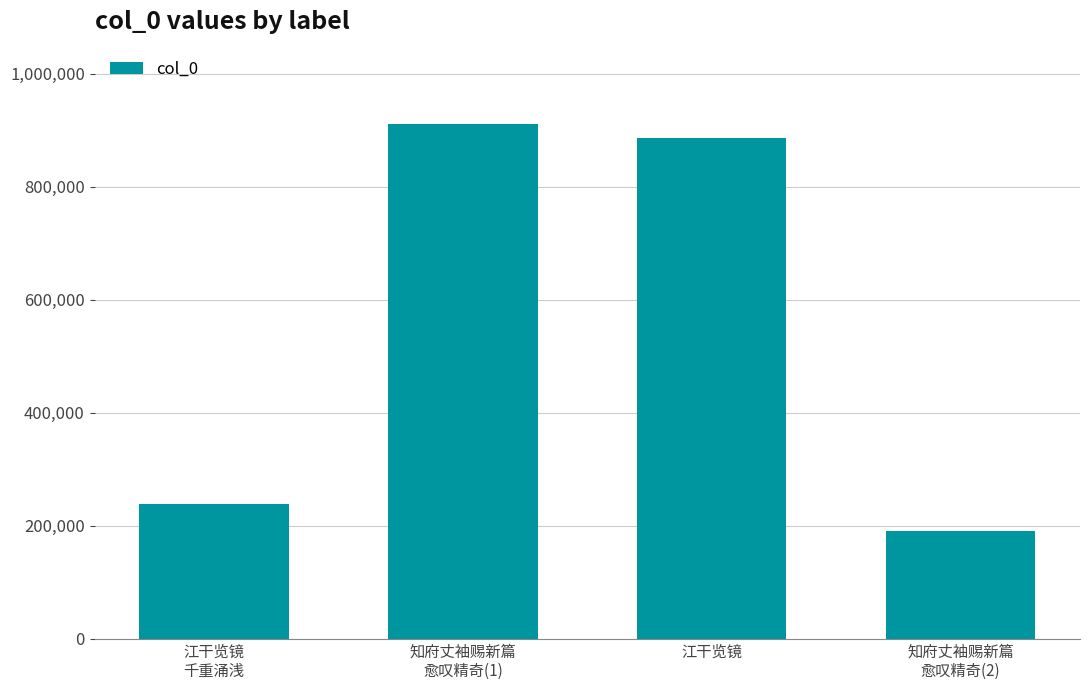

What is the difference between the second highest and minimum values?

695758